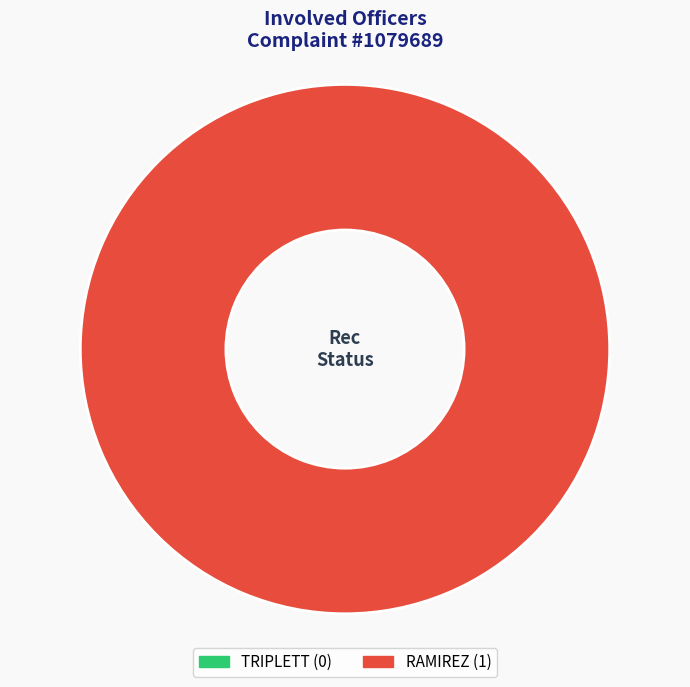

To the nearest percent, what is the average slice percentage?

50%